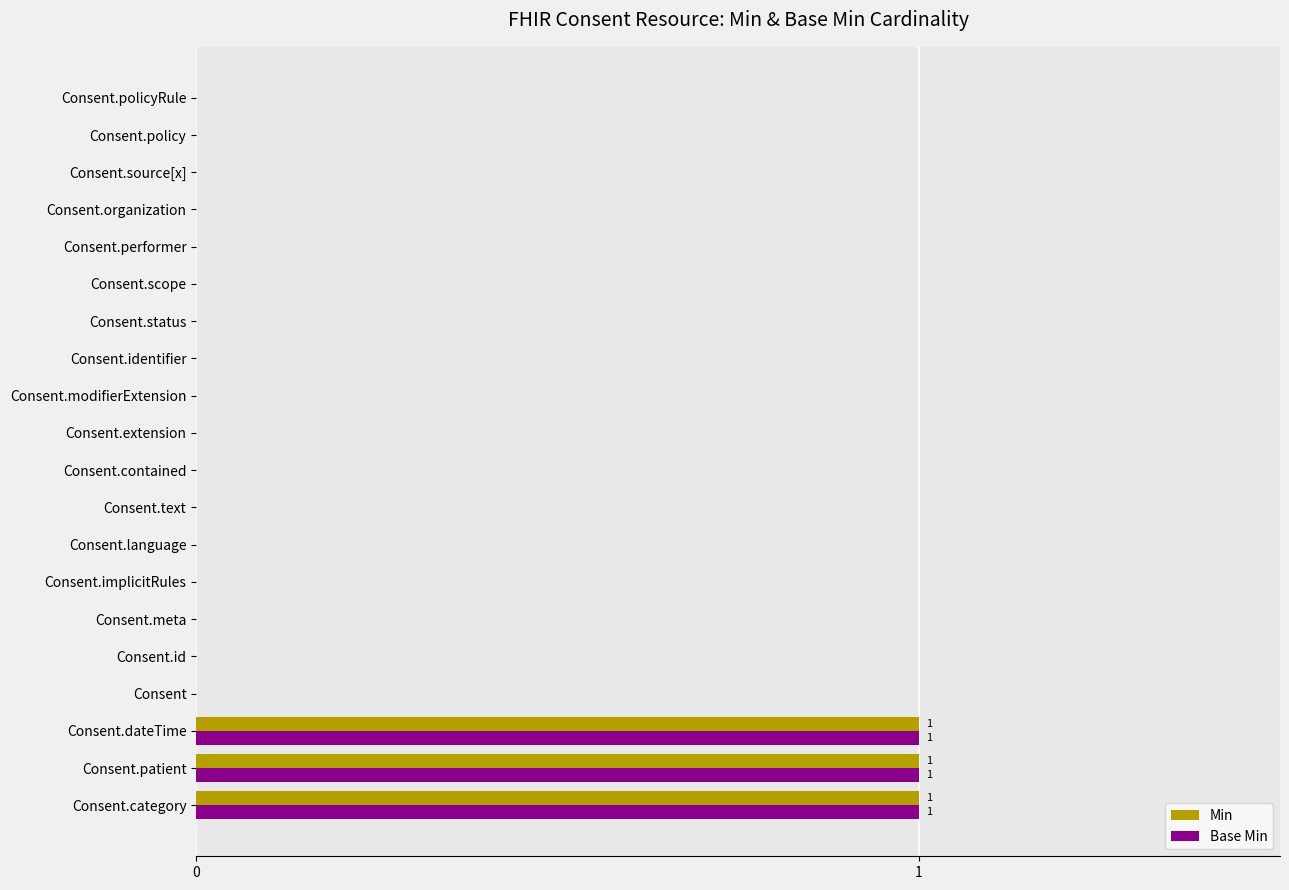

The value of Base Min at Consent.category is 1. True or false?

True